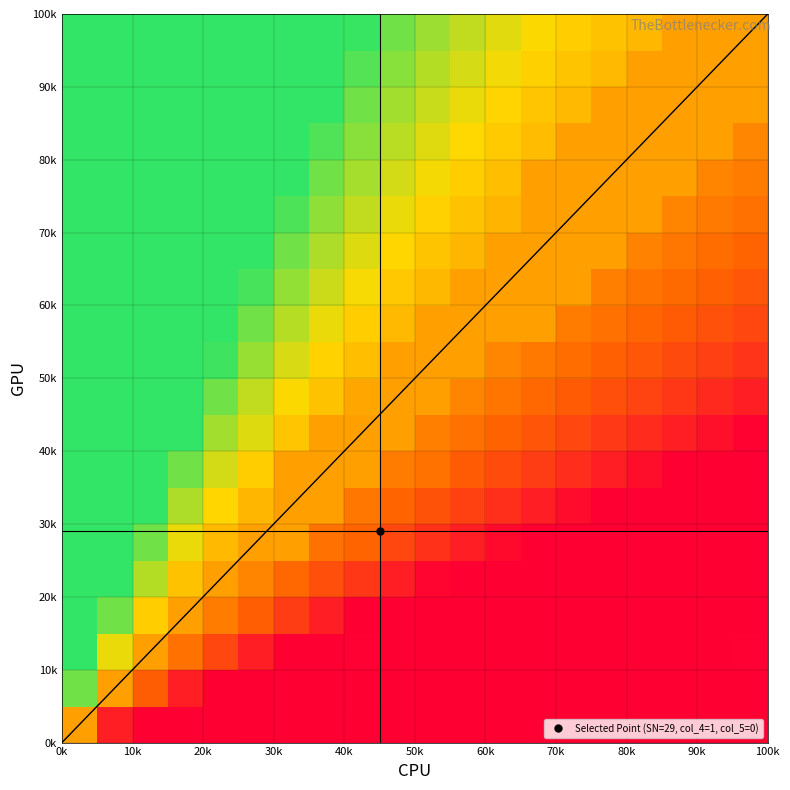

At how many categories does at least one series exceed 0?

20